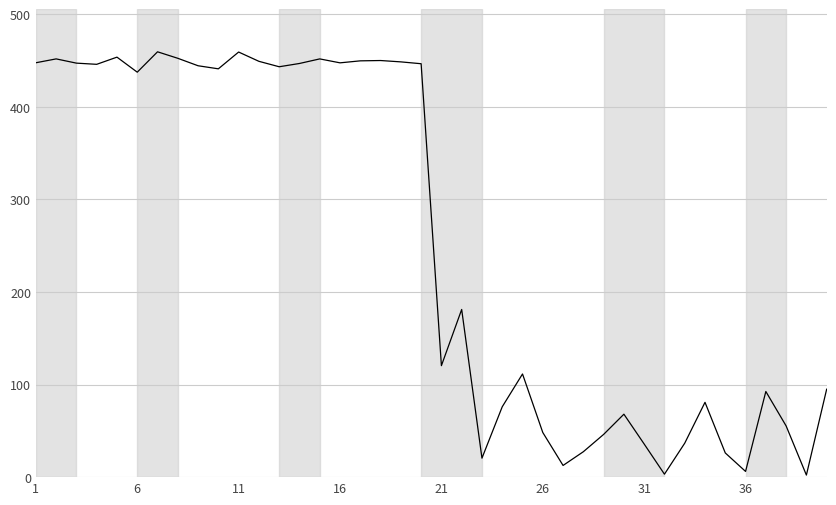

What is the greatest value displayed?

459.2